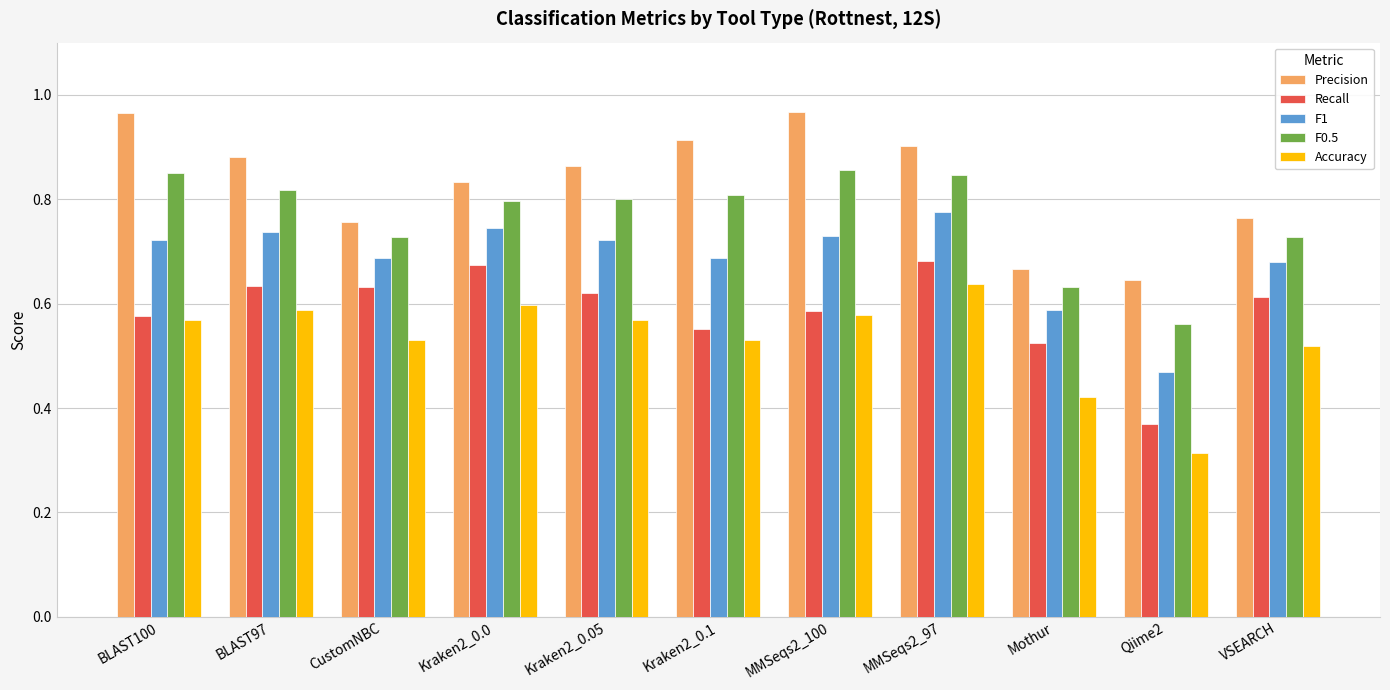

What position from the left is Kraken2_0.1?

6